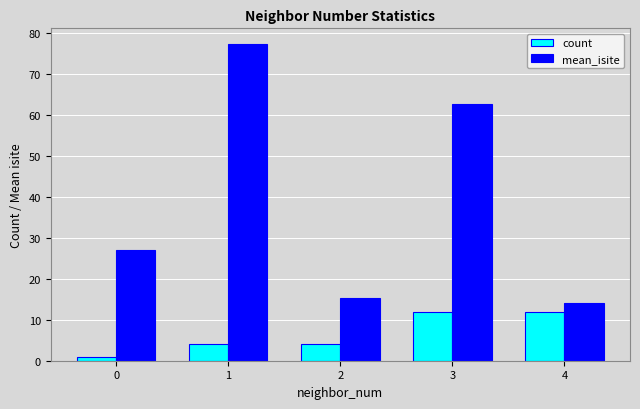

At 0, list the series in order from largest to smallest.

mean_isite, count